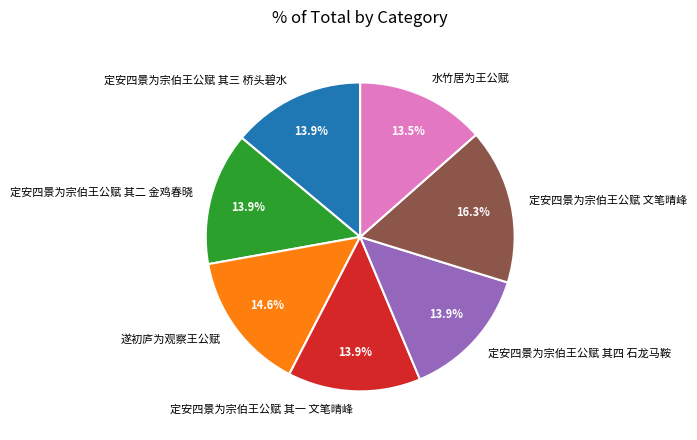

What is the largest slice in the pie chart?

定安四景为宗伯王公赋 文笔晴峰